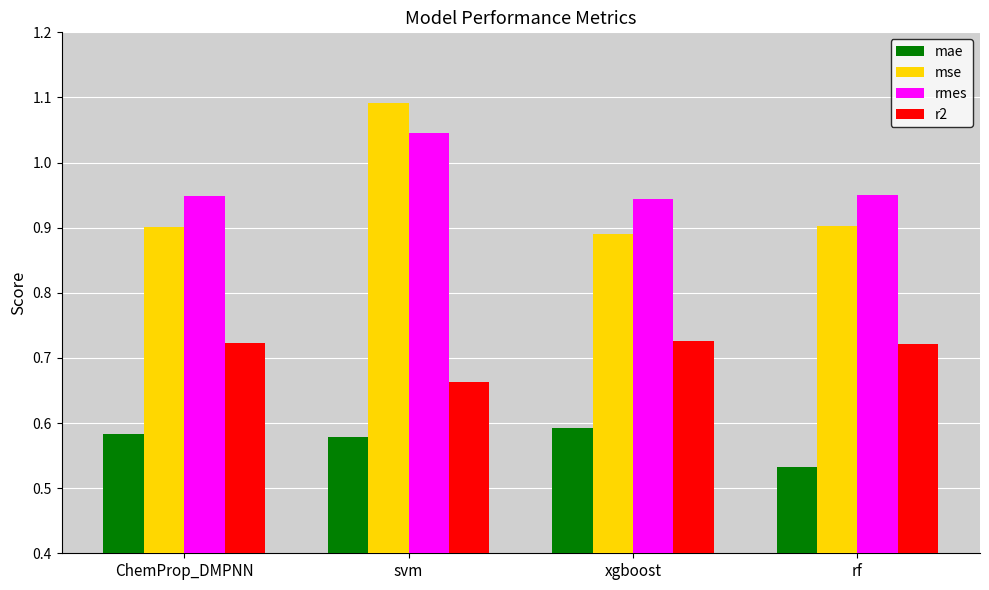

What is the label of the 3rd bar from the left?

xgboost